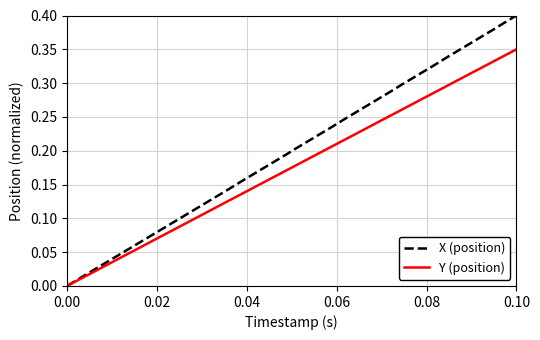

Does the chart display data point markers on the line(s)?

No